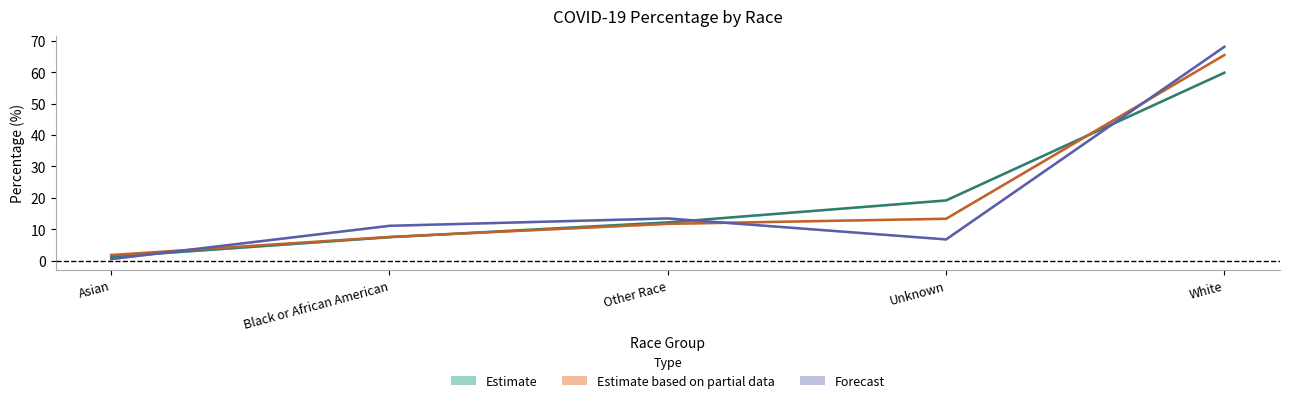

Does the chart have visible grid lines?

No